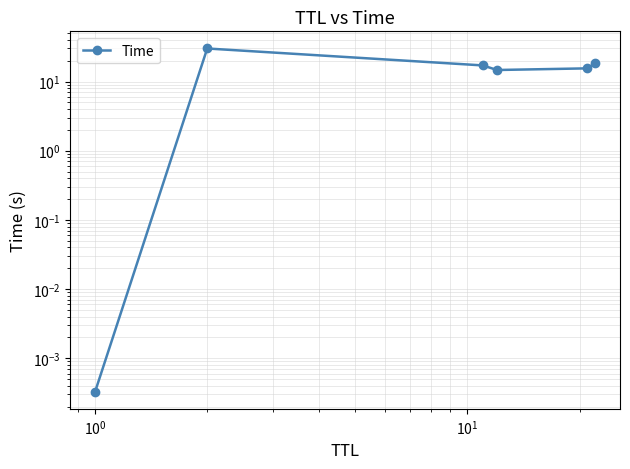

What is the value of the 5th point from the left?

15.5